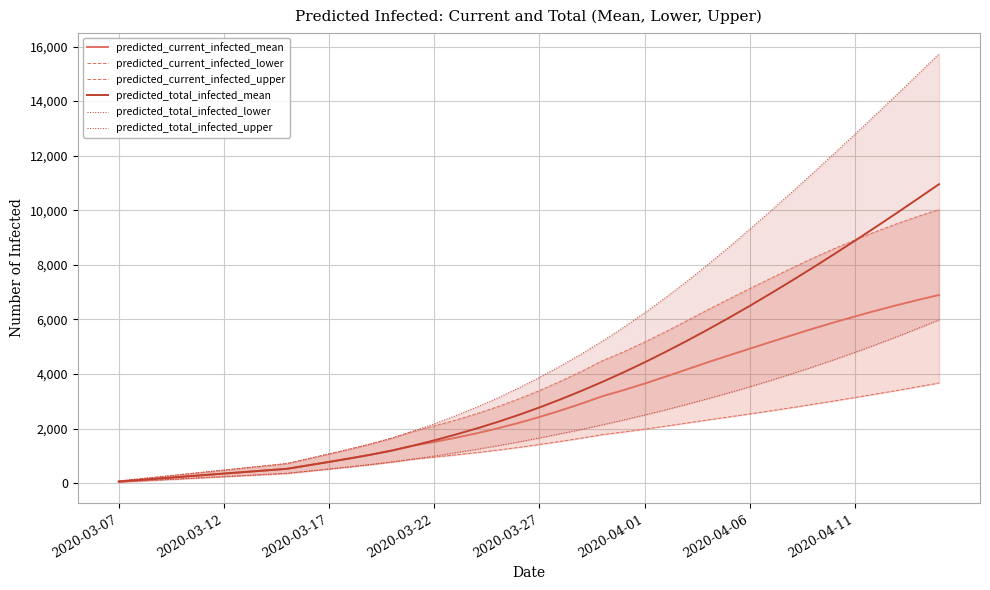

Which series has the largest total across all categories?

predicted_total_infected_upper